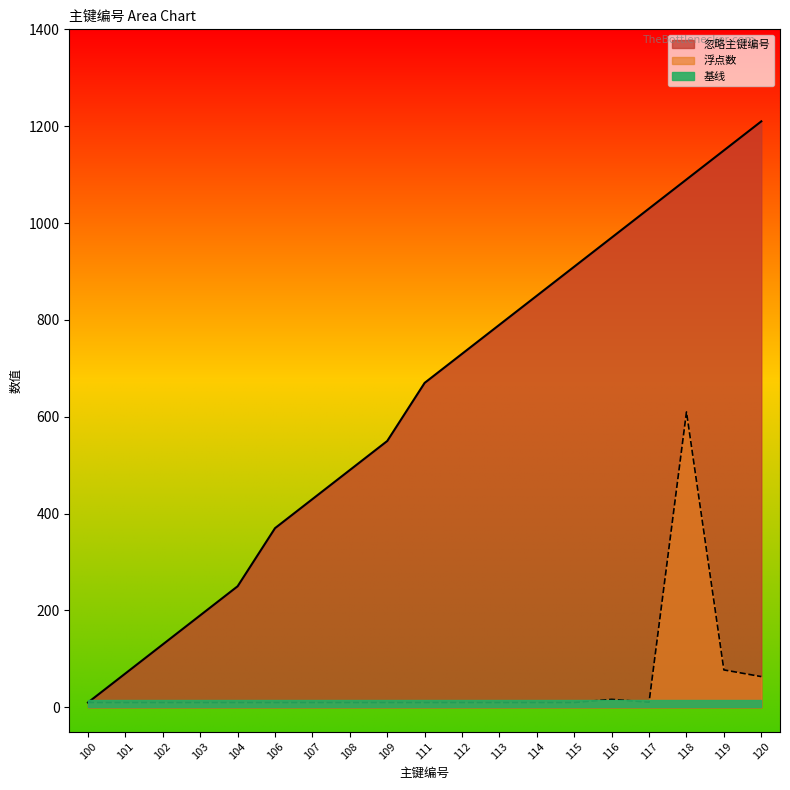

Which series has the widest spread of values?

忽略主键编号